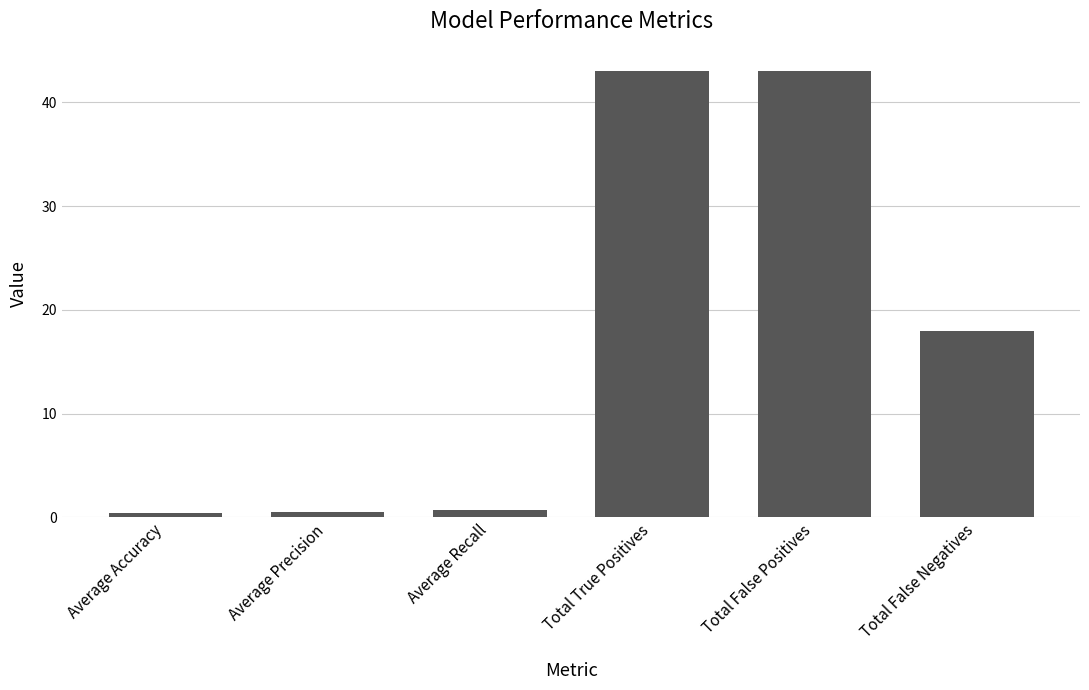

What is the difference between the values at Average Recall and Total True Positives?

42.3